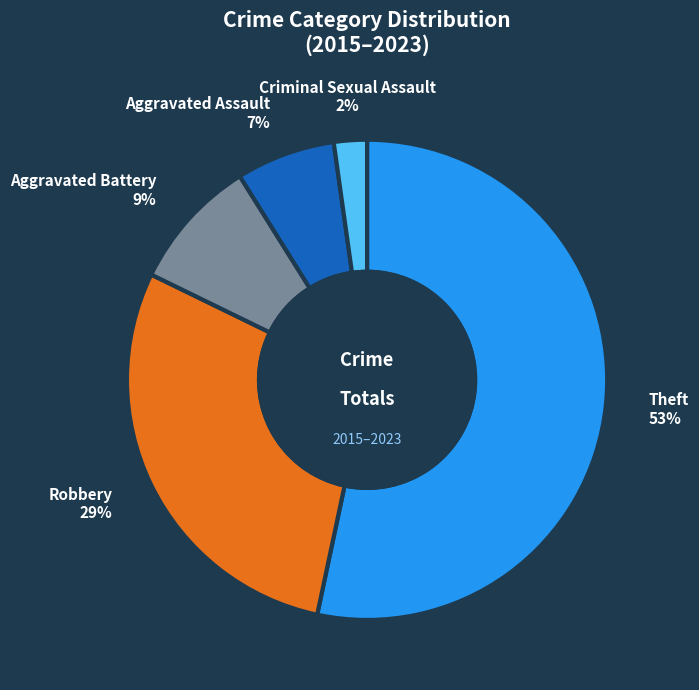

Rank the categories by value from lowest to highest.

Criminal Sexual Assault, Aggravated Assault, Aggravated Battery, Robbery, Theft